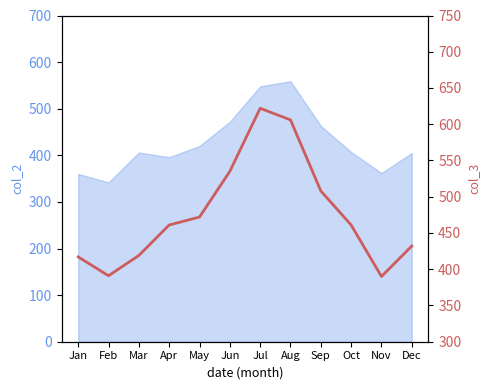

What is the value of the 12th point from the left?

432